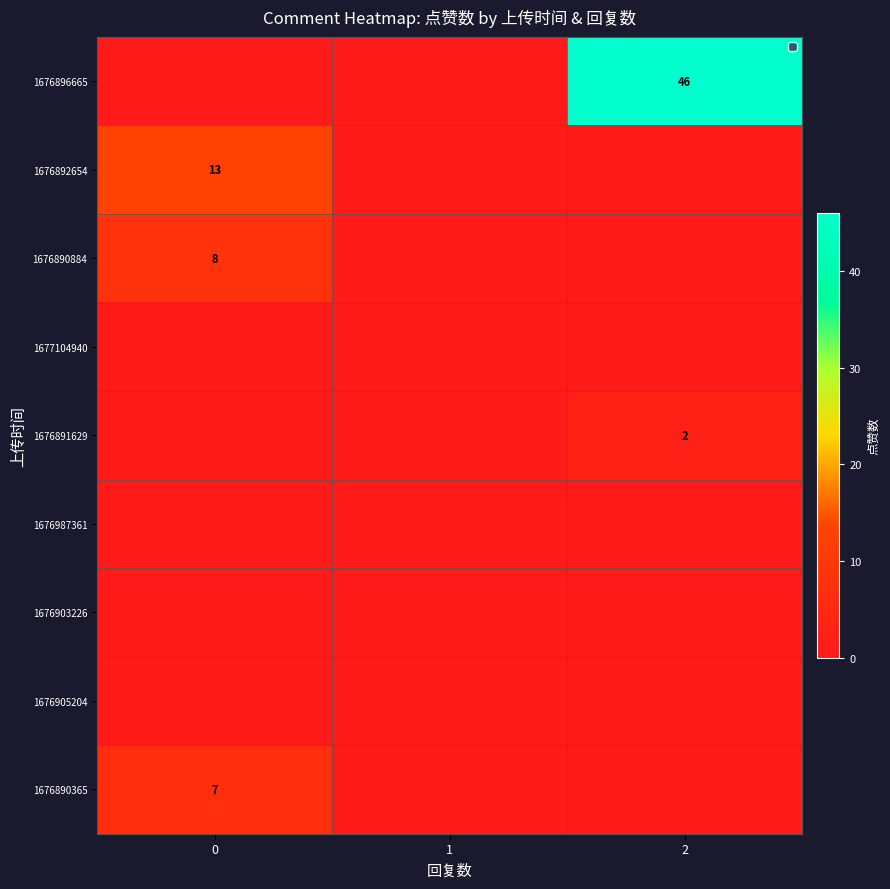

The value of 1676890884 at 0 is 12. True or false?

False